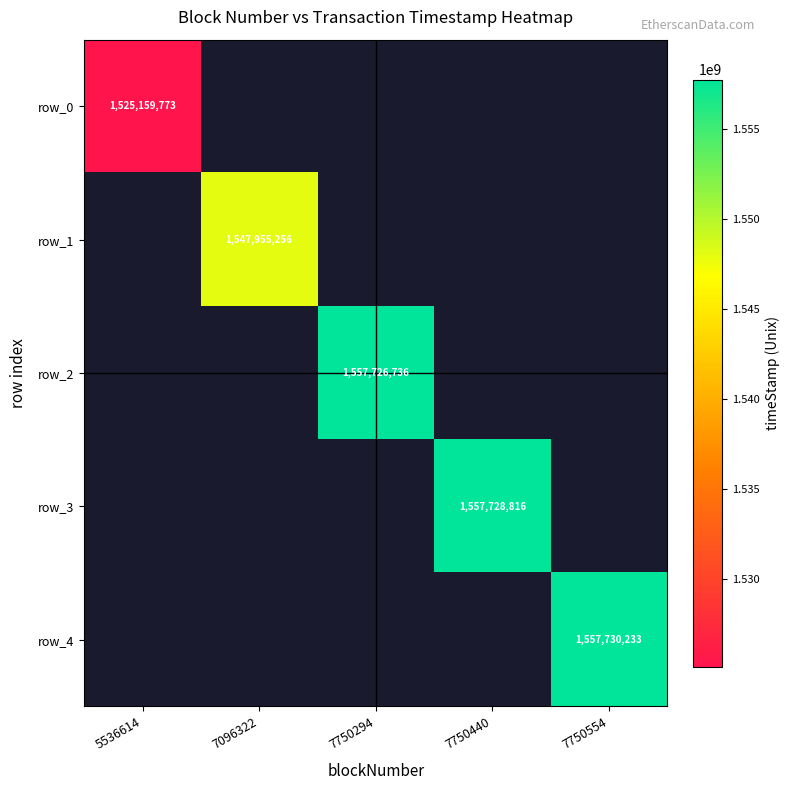

True or false: row_4 has a value of 2209475286 at 7750554.

False